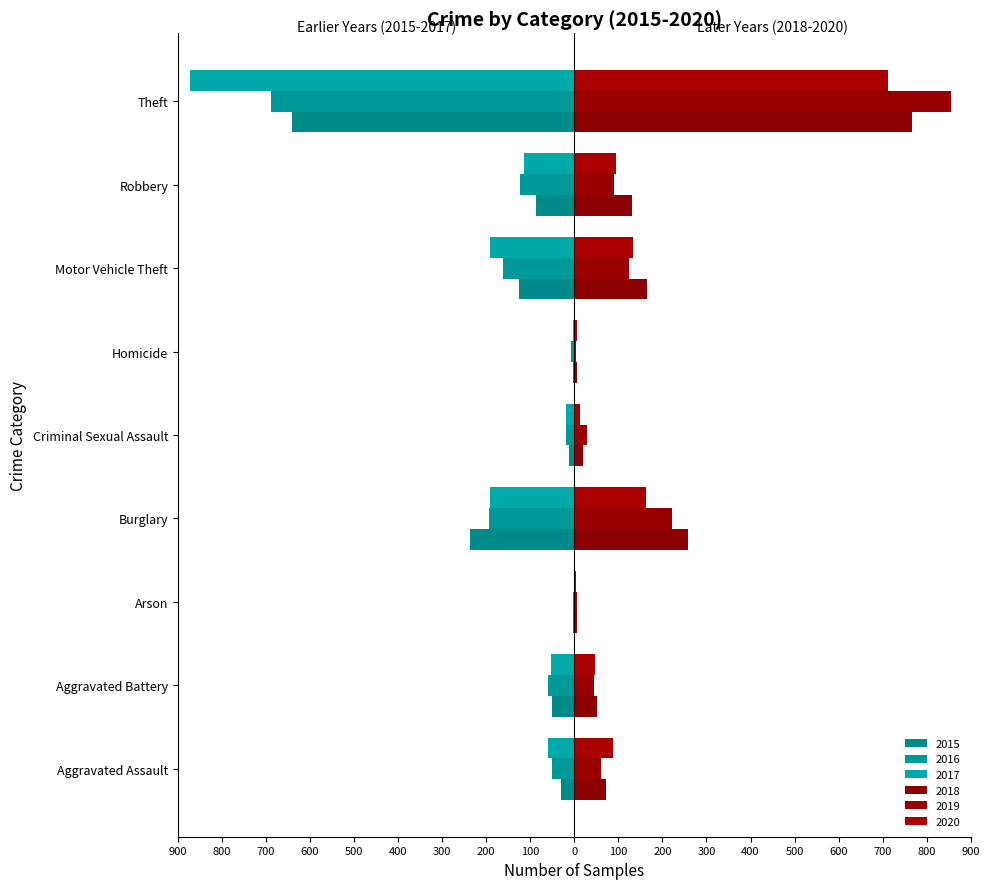

What is the maximum value shown in the chart?

855